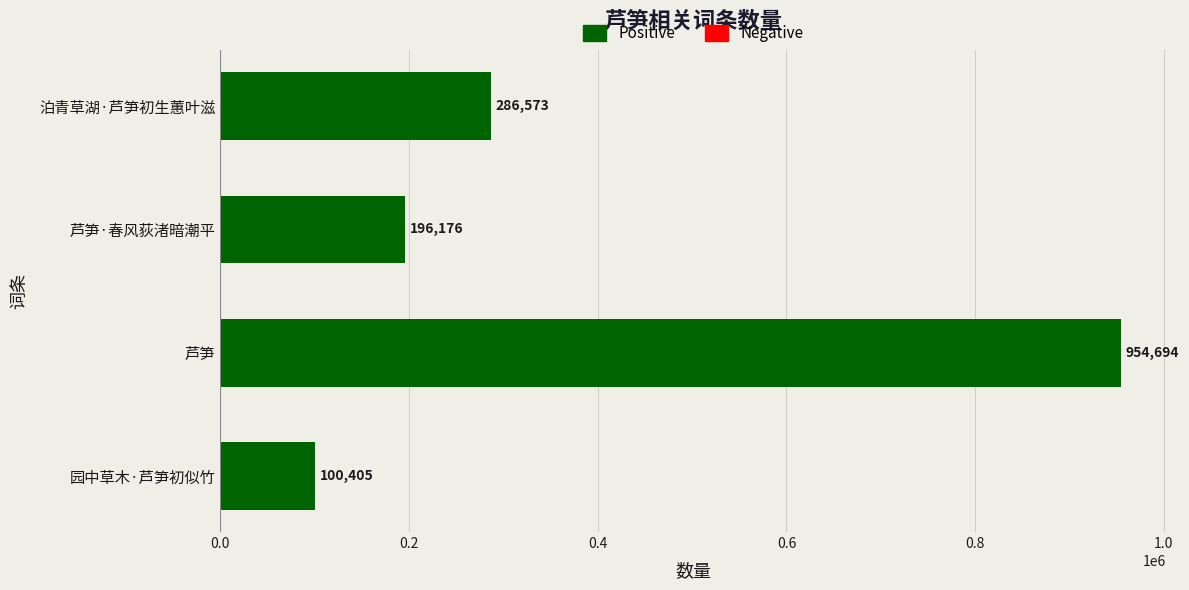

How many bars are there in total?

4